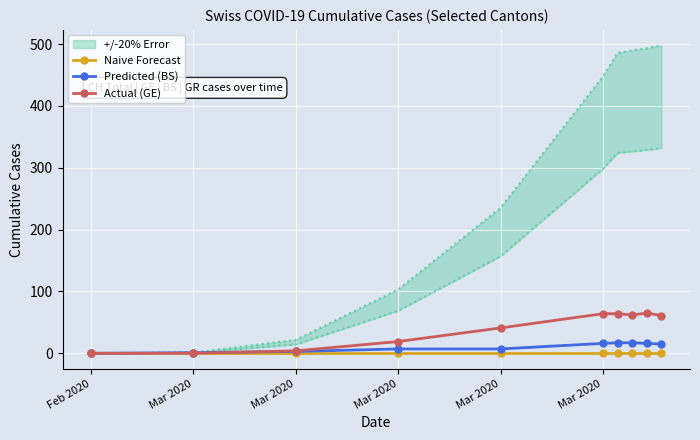

Is the value of Naive Forecast at Mar 2020 greater than the value of Predicted (BS) at Feb 2020?

Yes